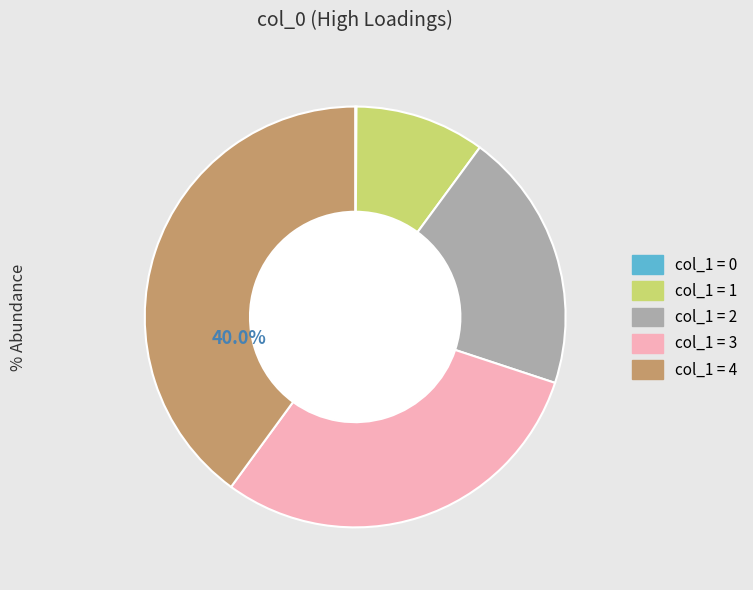

Is there a majority slice in this chart?

No